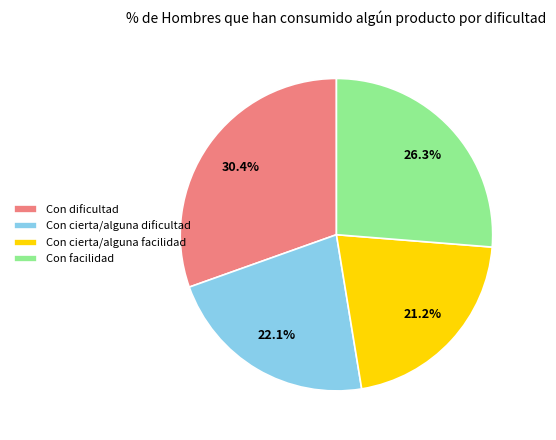

Rank the categories by value from lowest to highest.

Con cierta/alguna facilidad, Con cierta/alguna dificultad, Con facilidad, Con dificultad